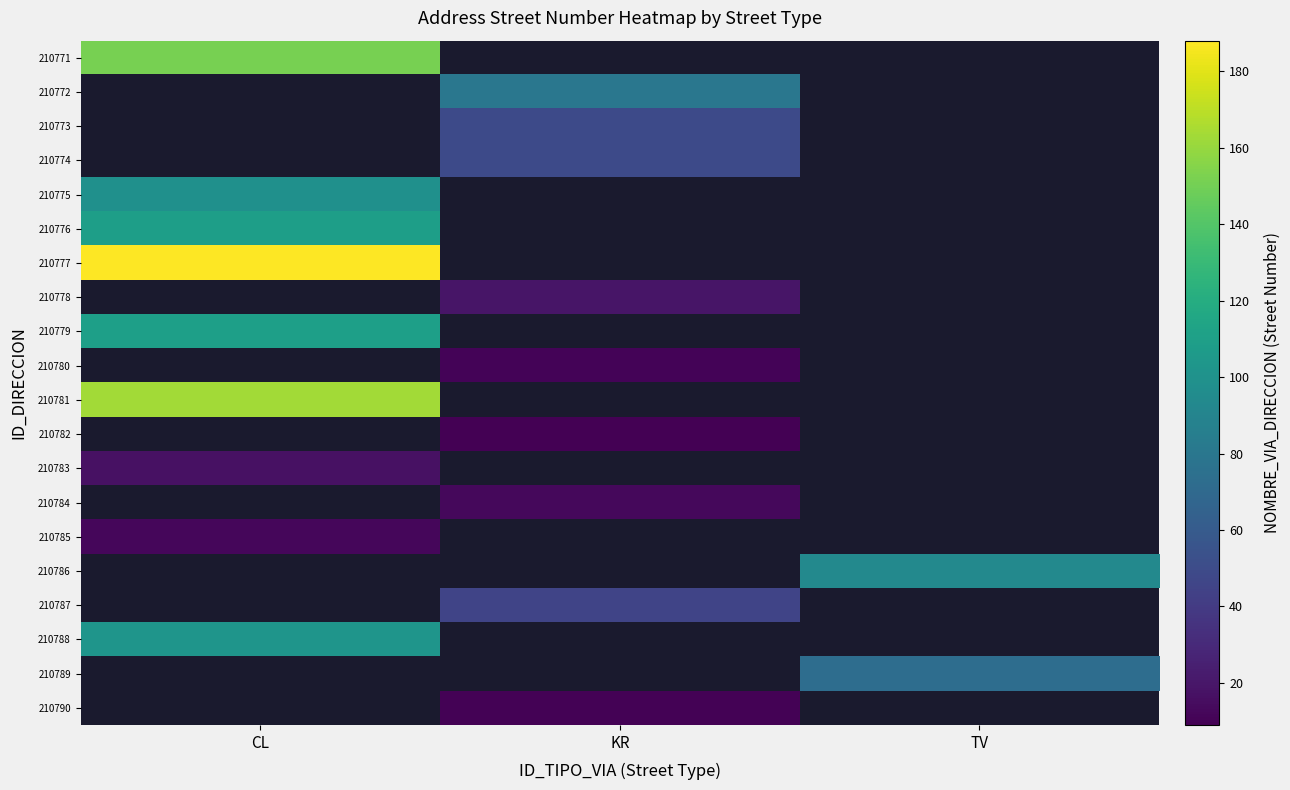

Where is 210785 nearest to the value 12?

CL